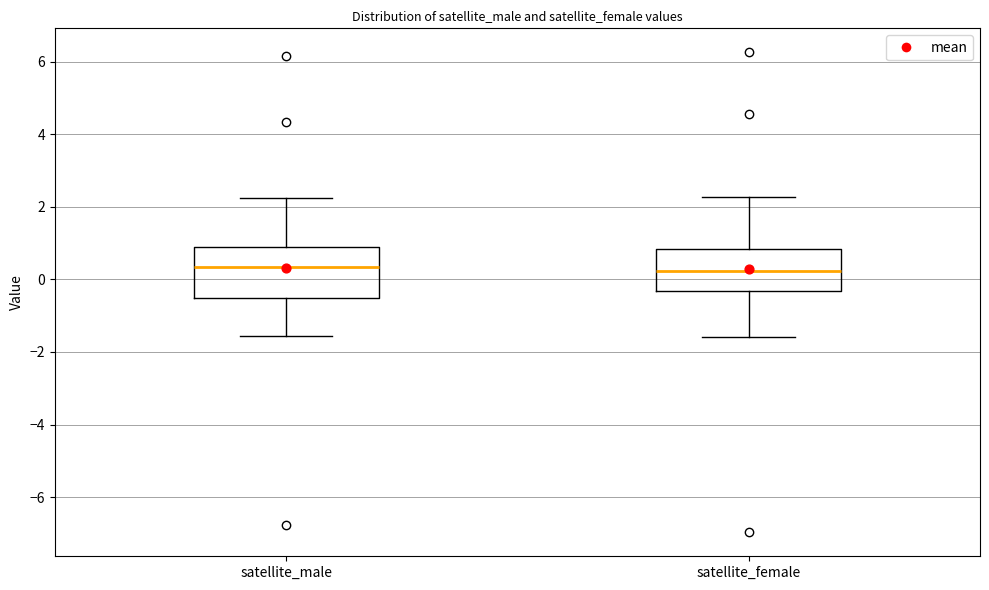

Reading left to right, transcribe this box plot: for each box, give where its median line is, the range the box spans, and where its two whiskers end, as read against the y-axis. The values are not printed on the chart, so give them approximately, as read against the axis.

satellite_male: median 0.4, box -0.6 to 0.8, whiskers -1.6 to 2.2
satellite_female: median 0.2, box -0.4 to 0.8, whiskers -1.6 to 2.2